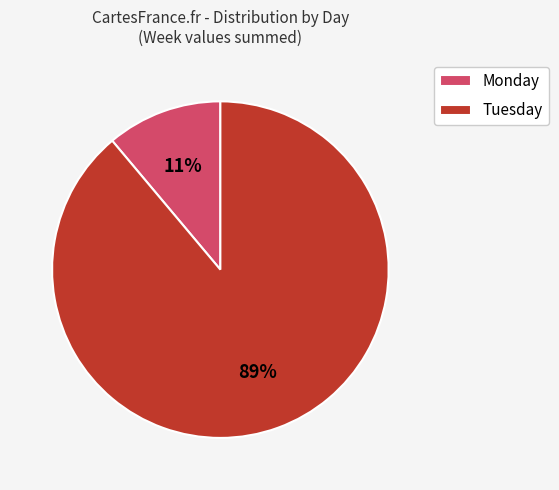

Between Monday and Tuesday, which is larger?

Tuesday